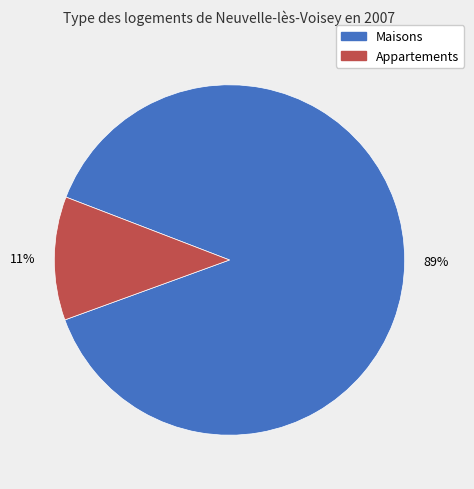

To the nearest percent, what is the average slice percentage?

50%